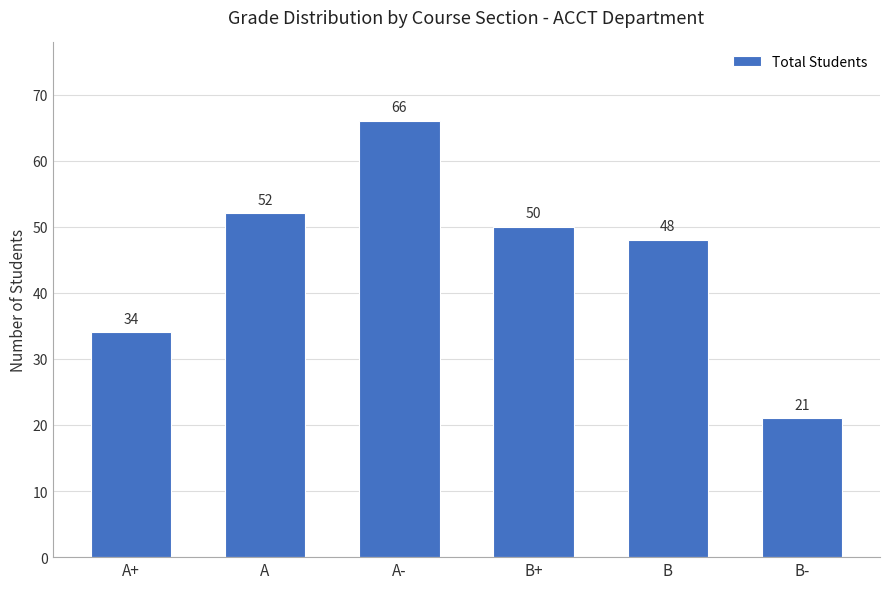

Approximately how many times larger is the value at B compared to A+?

1.4